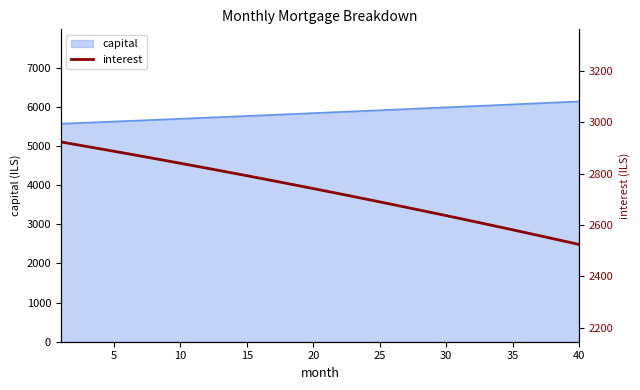

Does the chart display data point markers on the line(s)?

No